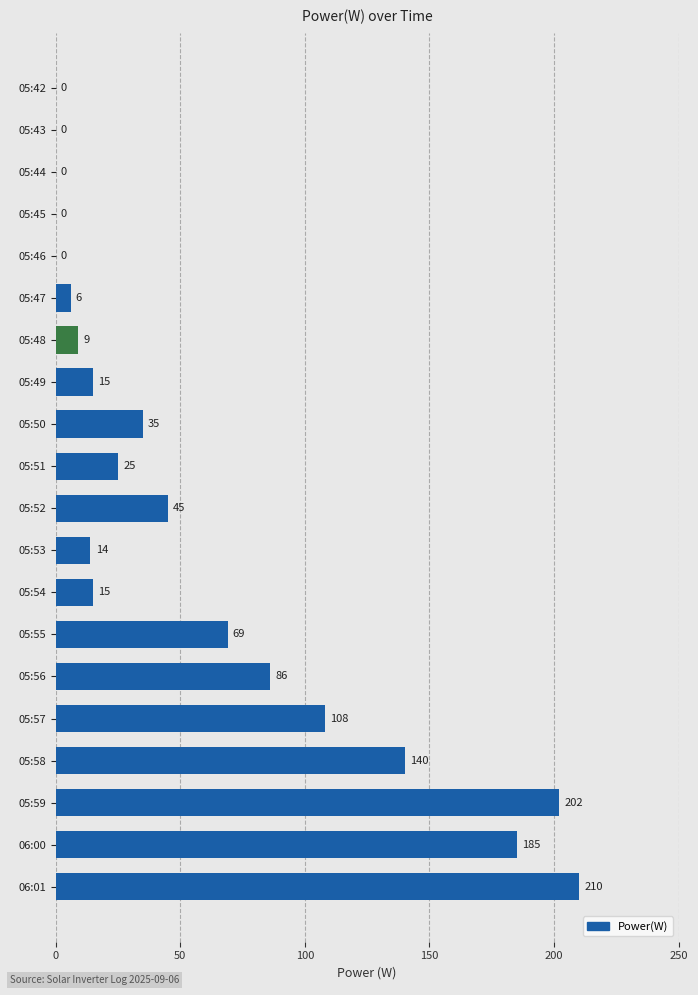

What is the approximate value at 05:53?

14